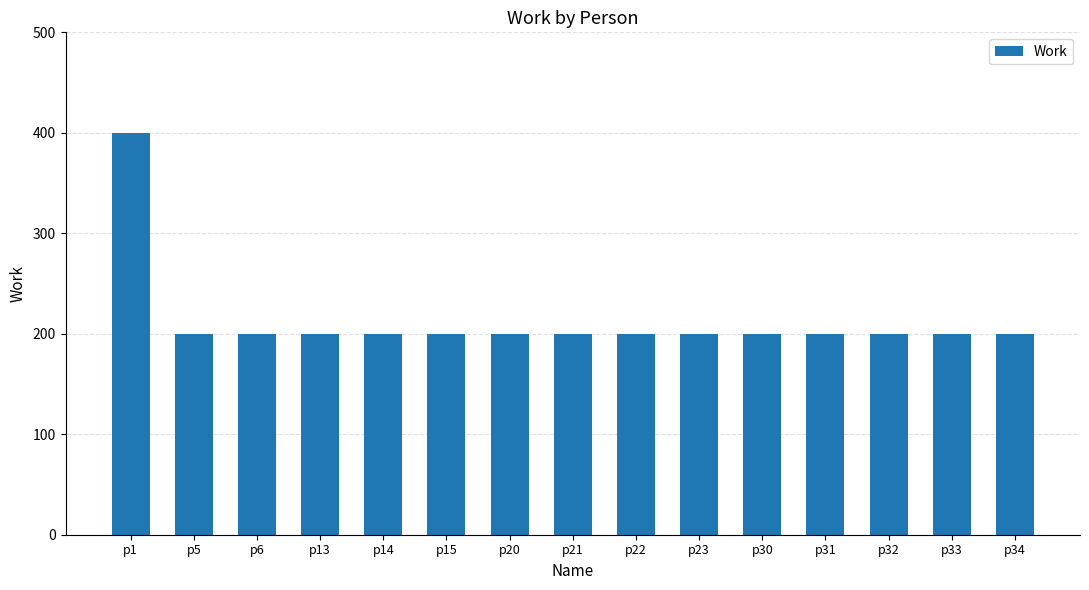

Count the number of categories in the chart.

15